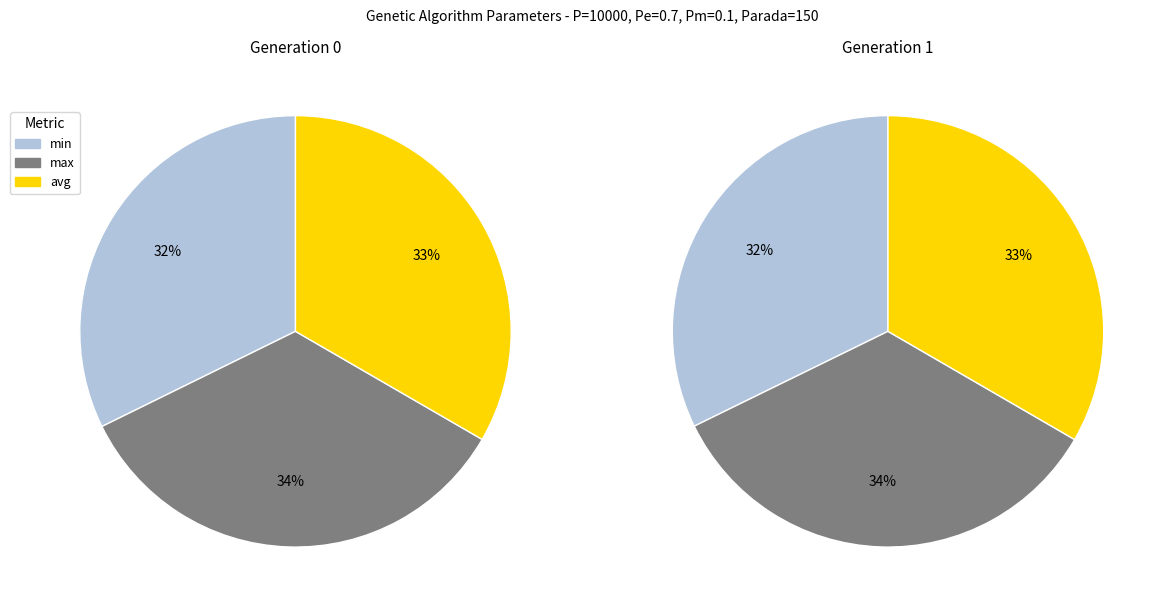

Approximately how many times larger is the value at gen 0 max compared to gen 0 min?

1.1